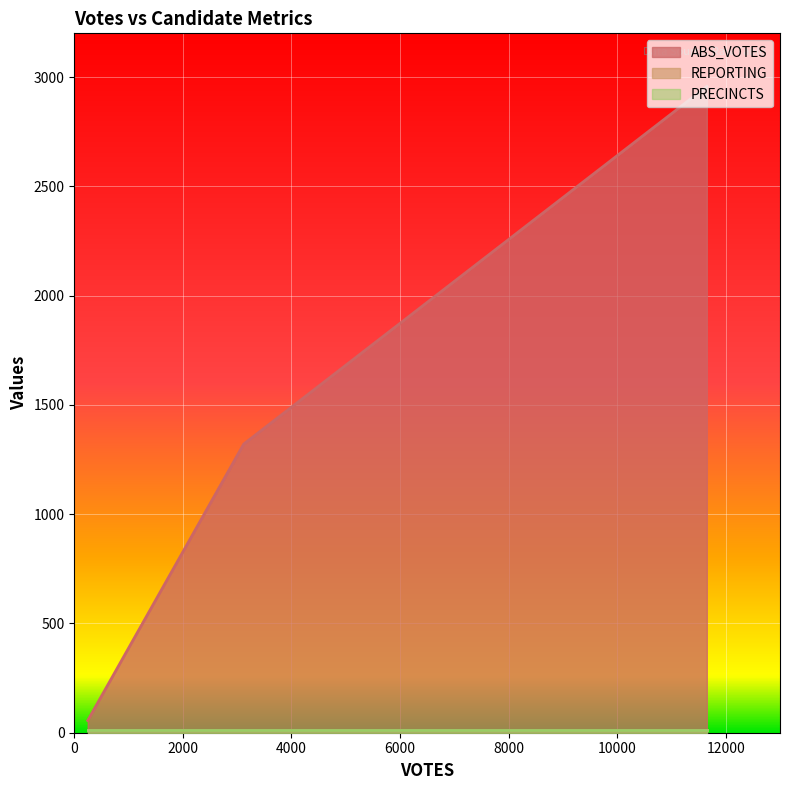

What is the minimum value shown in the chart?

12